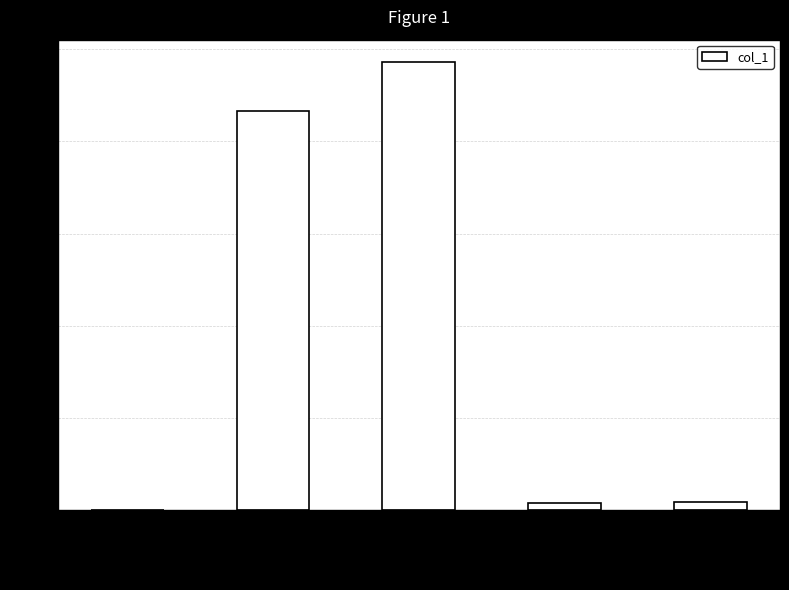

What is the sum of the values at MSE and Training Time?

0.4